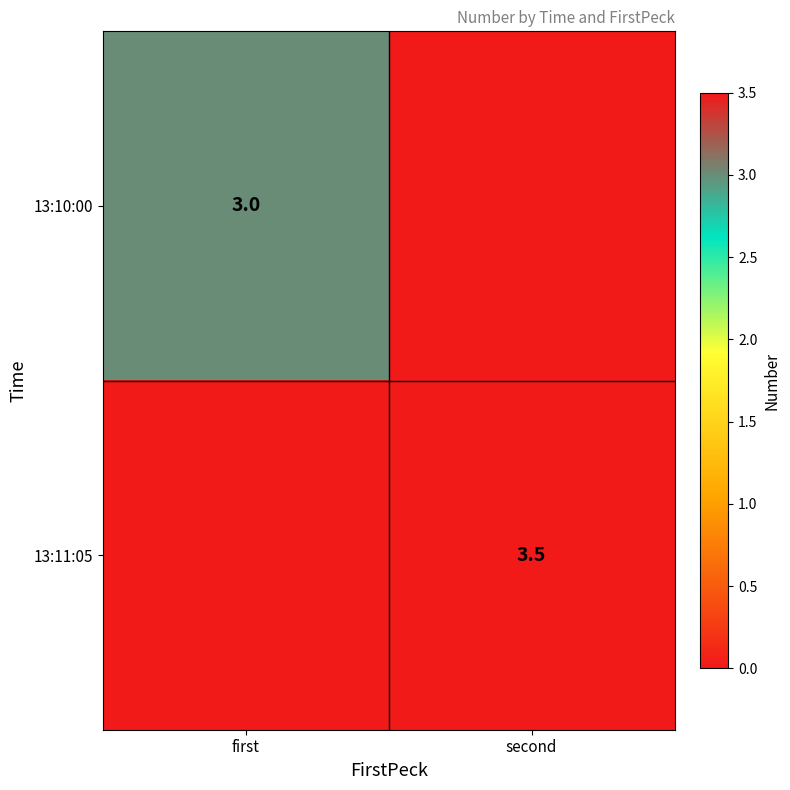

What is the difference between the highest and lowest values at first?

3.0